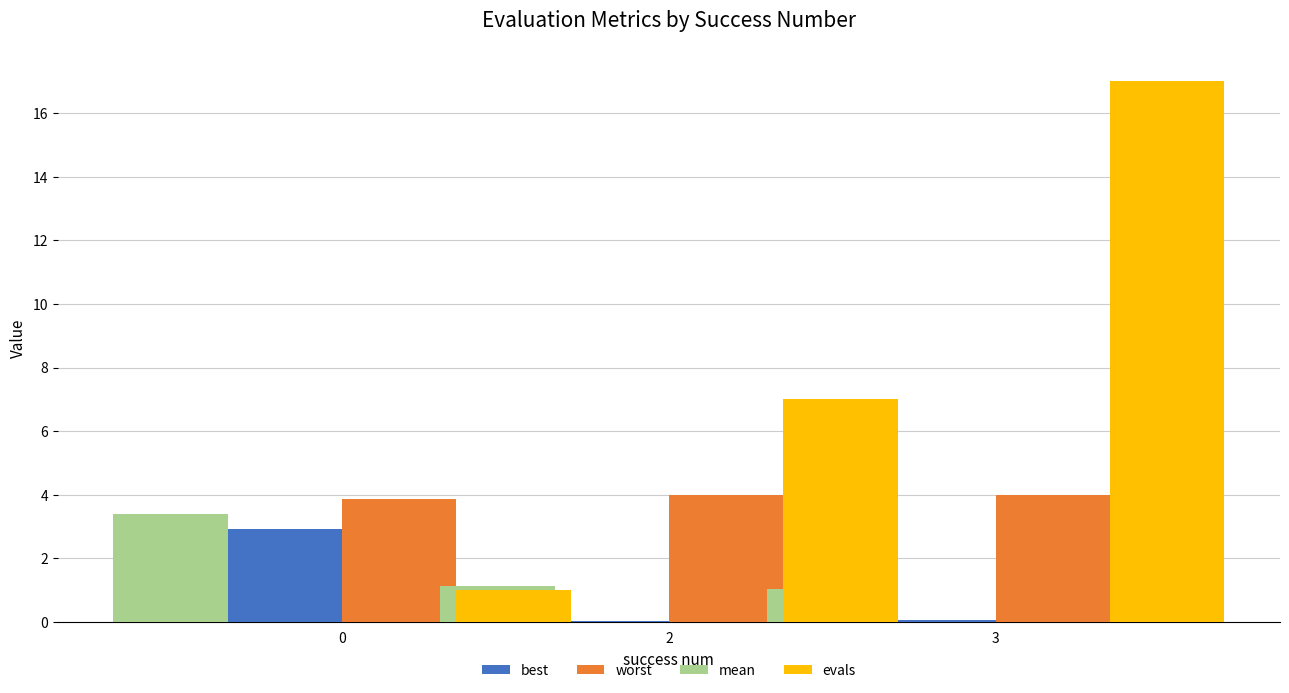

True or false: best has a value of 2.9 at 0.

True